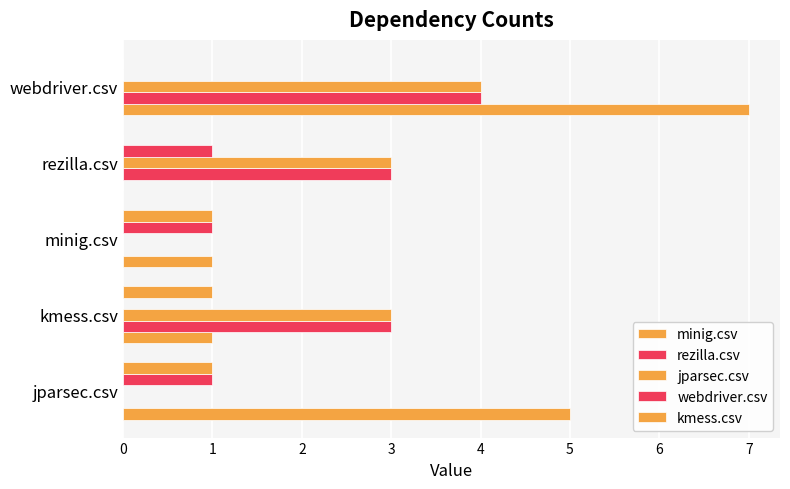

How many data points does each series have?

5